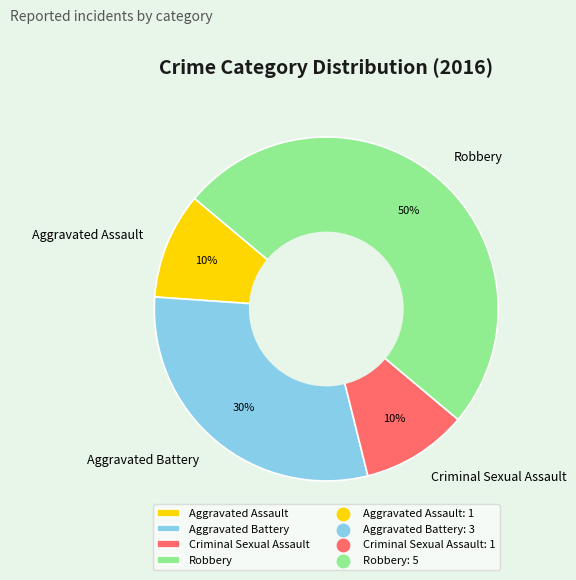

Count the number of slices in the pie.

4